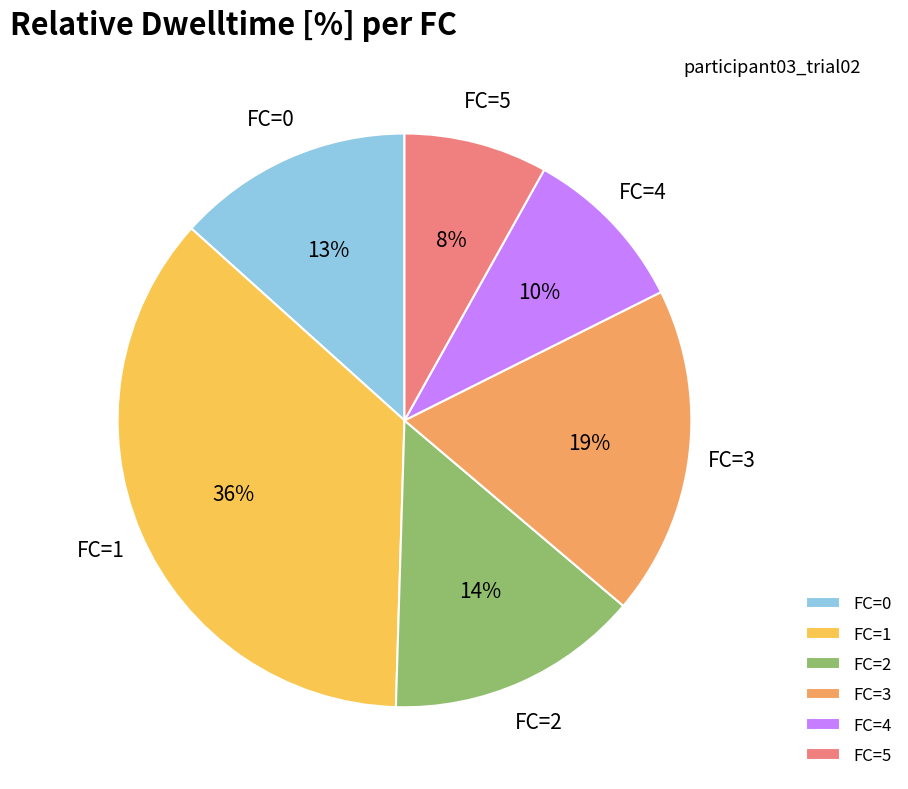

What percentage is the FC=5 slice, to the nearest percent?

8%